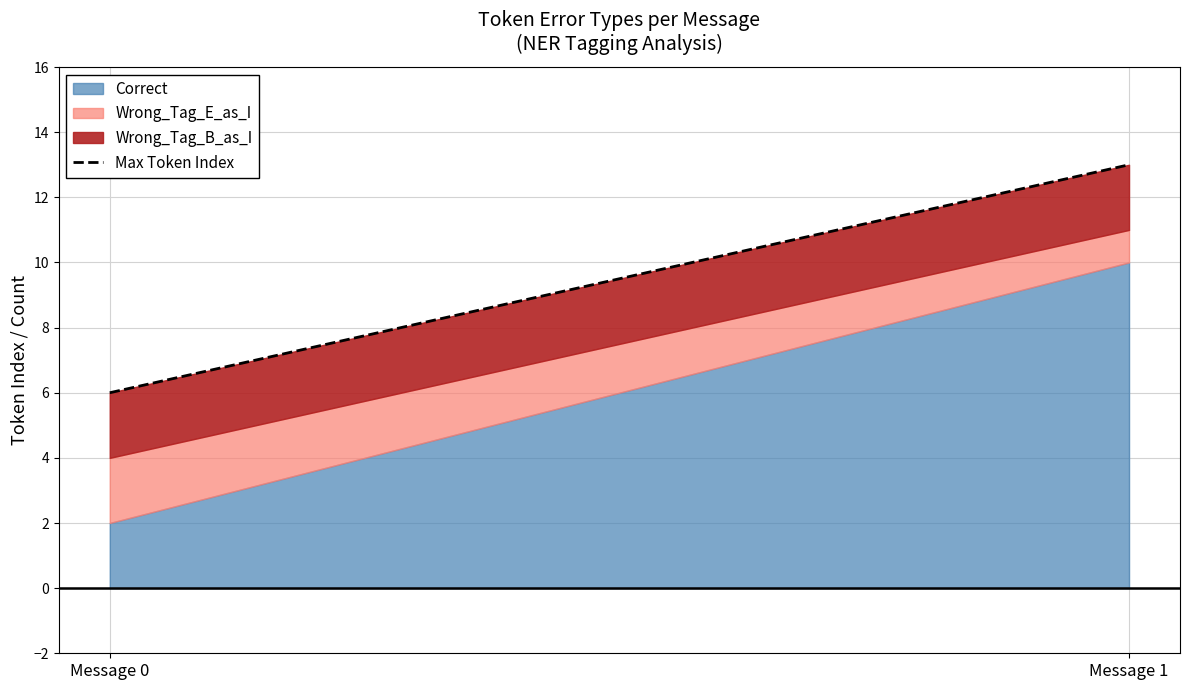

Approximately how many times larger is the value at Message 0 compared to Message 1?

0.5